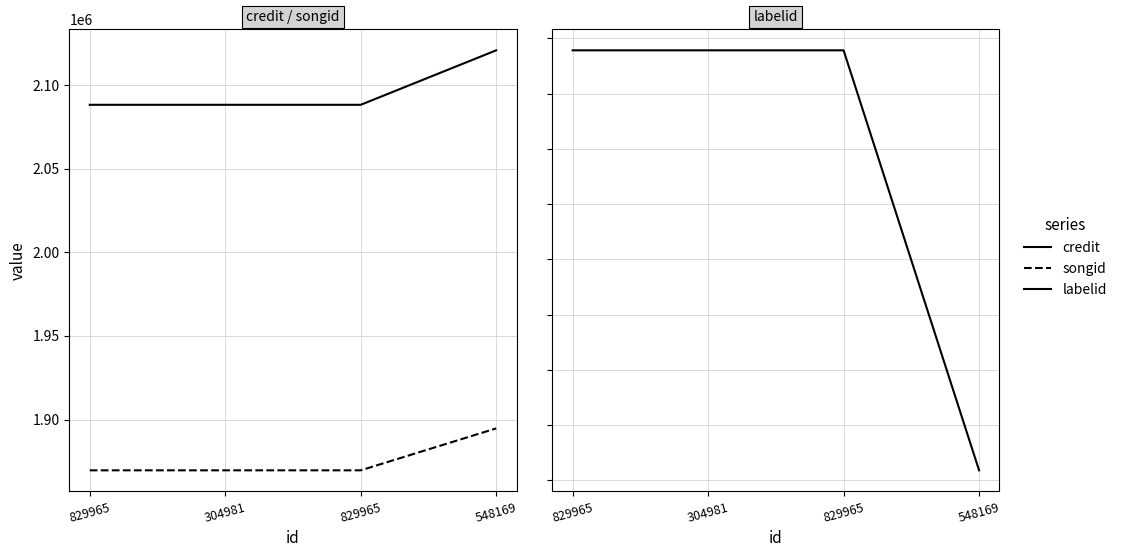

What are all the series names shown in the legend?

credit, songid, labelid